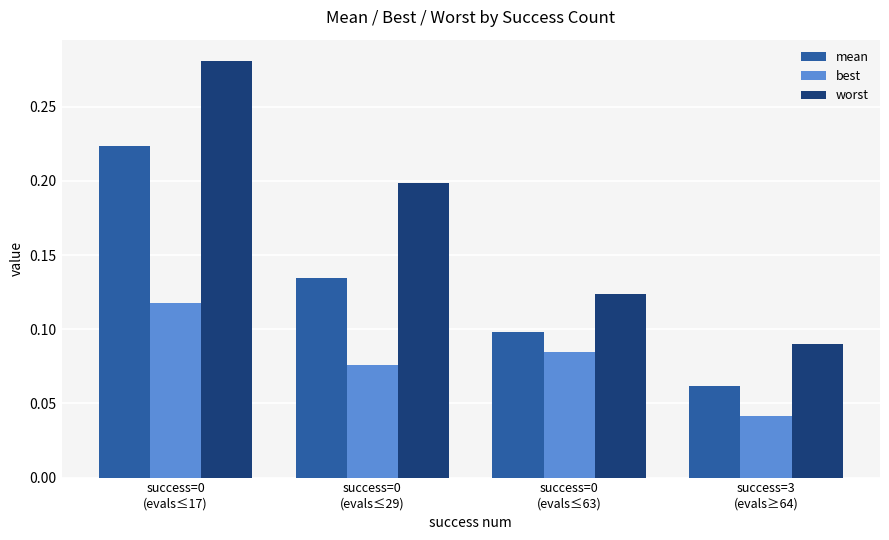

List the series in order of their peak value, highest first.

worst, mean, best